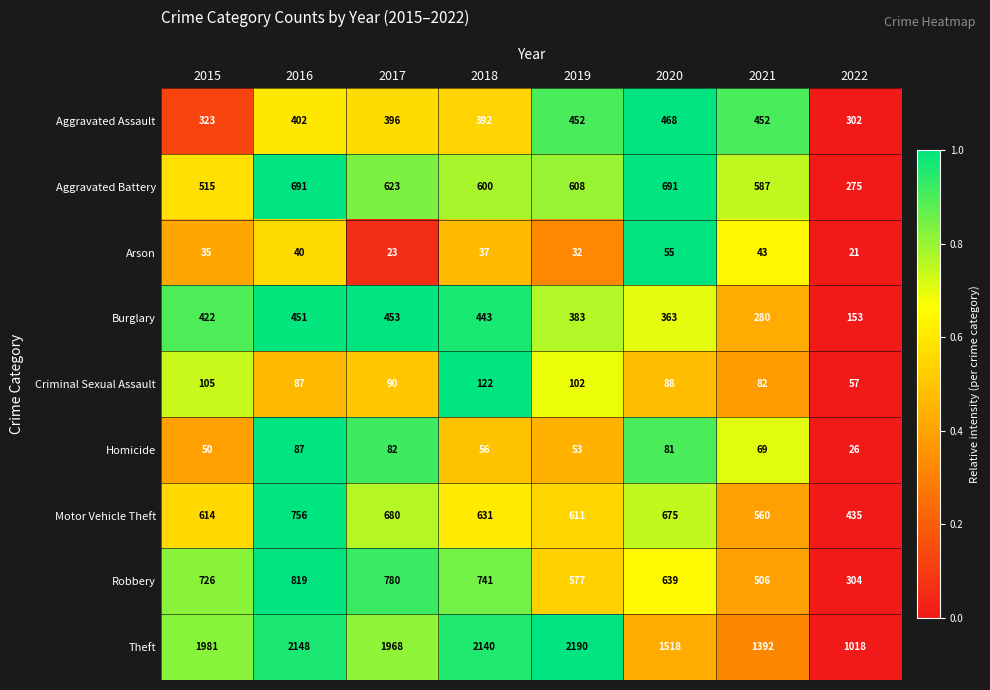

Which series has the largest total across all categories?

Theft